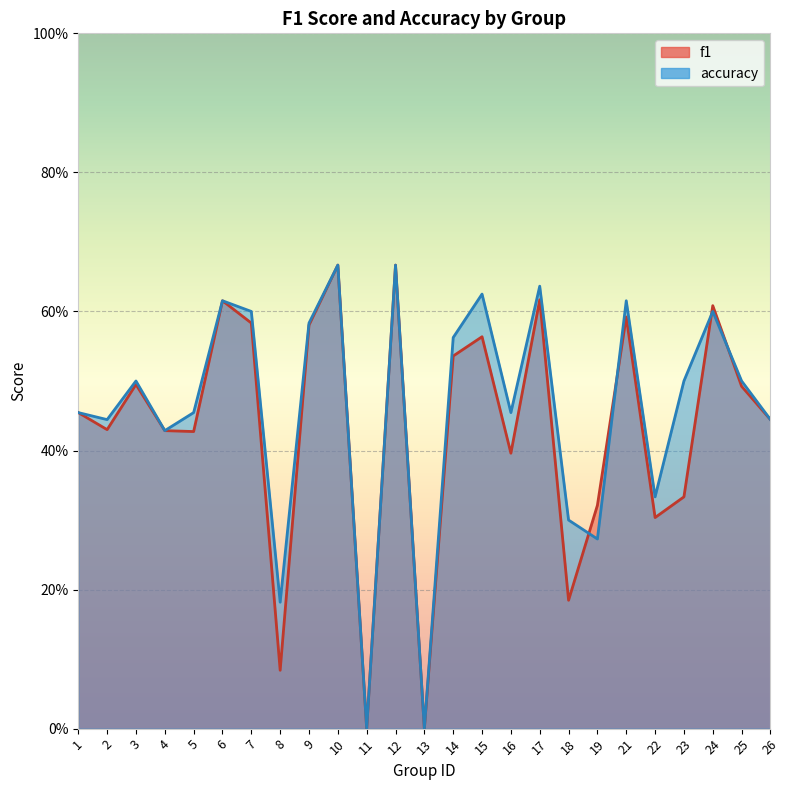

What is the difference between the maximum and minimum values in the f1 series?

0.7